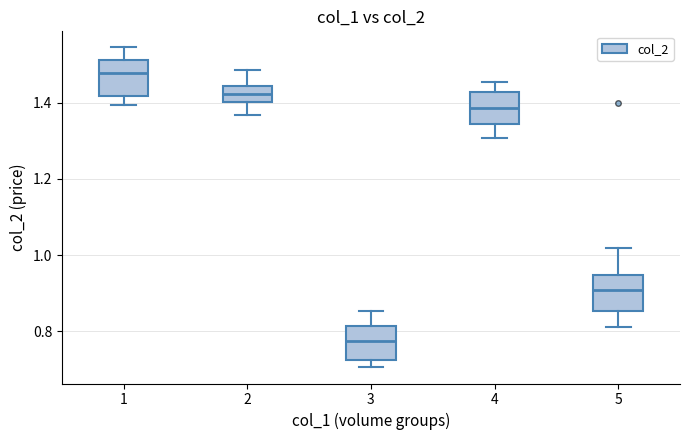

Reading left to right, read every box against the y-axis: the position of its median line, the range the box covers, and the ends of its whiskers. The values are not printed on the chart, so give them approximately, as read against the axis.

1: median 1.48, box 1.42 to 1.52, whiskers 1.40 to 1.54
2: median 1.42, box 1.40 to 1.44, whiskers 1.36 to 1.48
3: median 0.78, box 0.72 to 0.82, whiskers 0.70 to 0.86
4: median 1.38, box 1.34 to 1.42, whiskers 1.30 to 1.46
5: median 0.90, box 0.86 to 0.94, whiskers 0.82 to 1.02